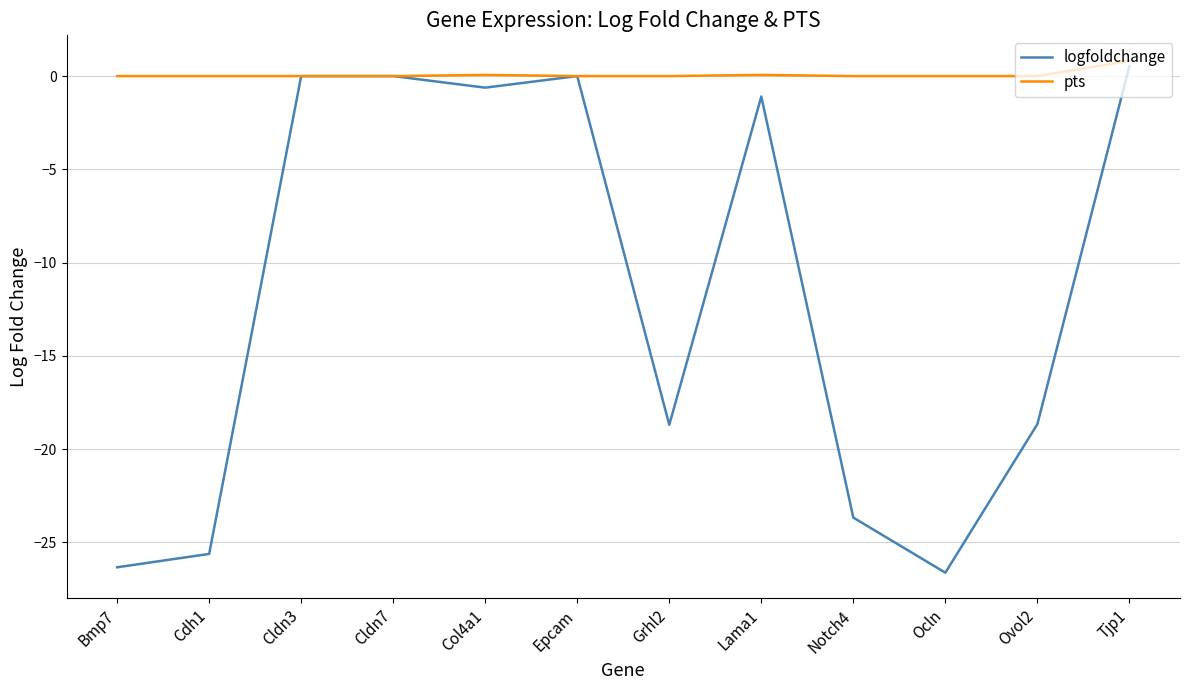

At which category is the sum across all series the highest?

Tjp1